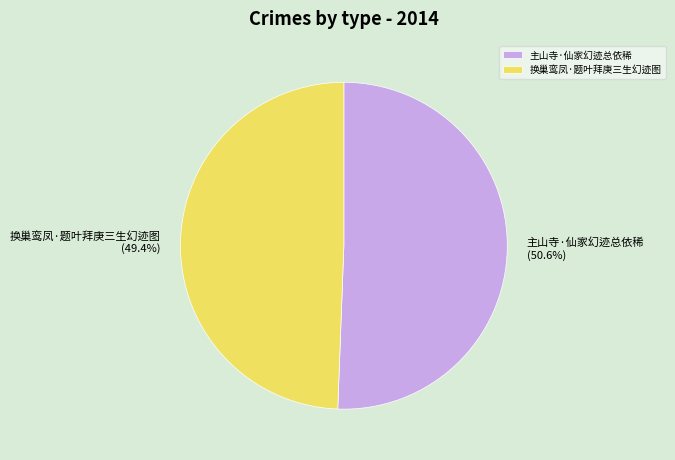

Rank the categories by value from highest to lowest.

主山寺·仙家幻迹总依稀, 换巢鸾凤·题叶拜庚三生幻迹图